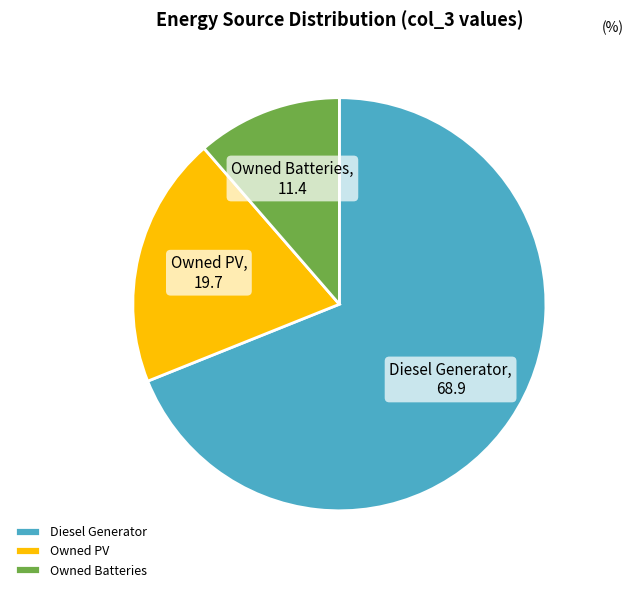

Approximately how many times larger is the value at Diesel Generator compared to Owned Batteries?

6.1